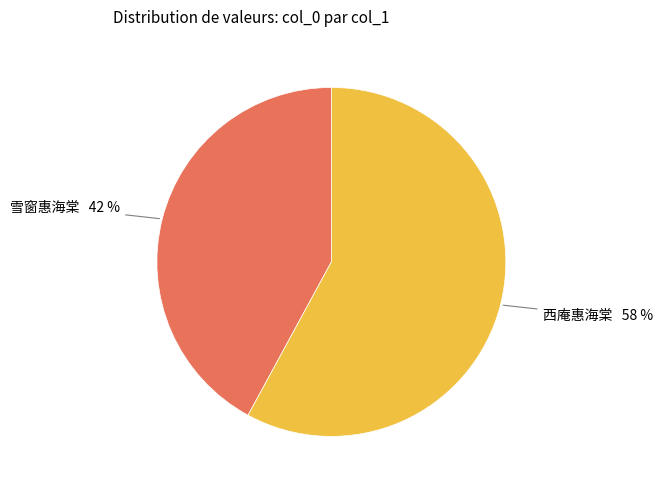

To the nearest percent, what is the difference between the largest and smallest slice percentages?

16%